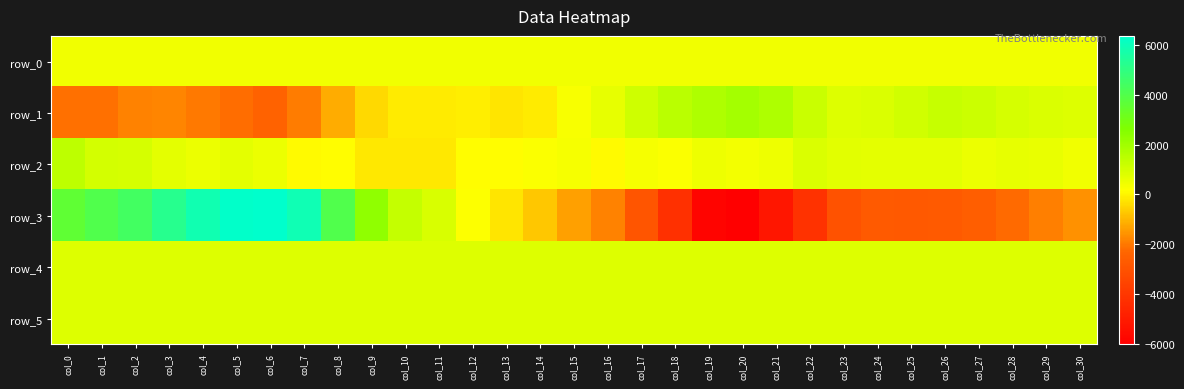

Is it true that row_5 equals 322.7 at col_19?

False